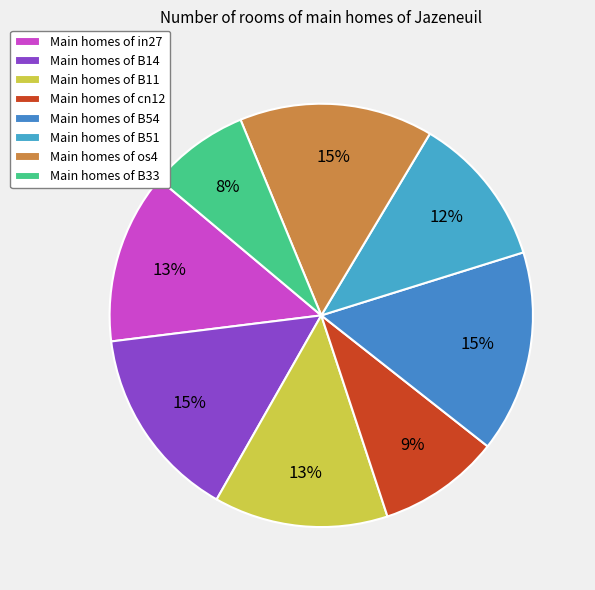

Is there any slice that represents more than half of the pie?

No